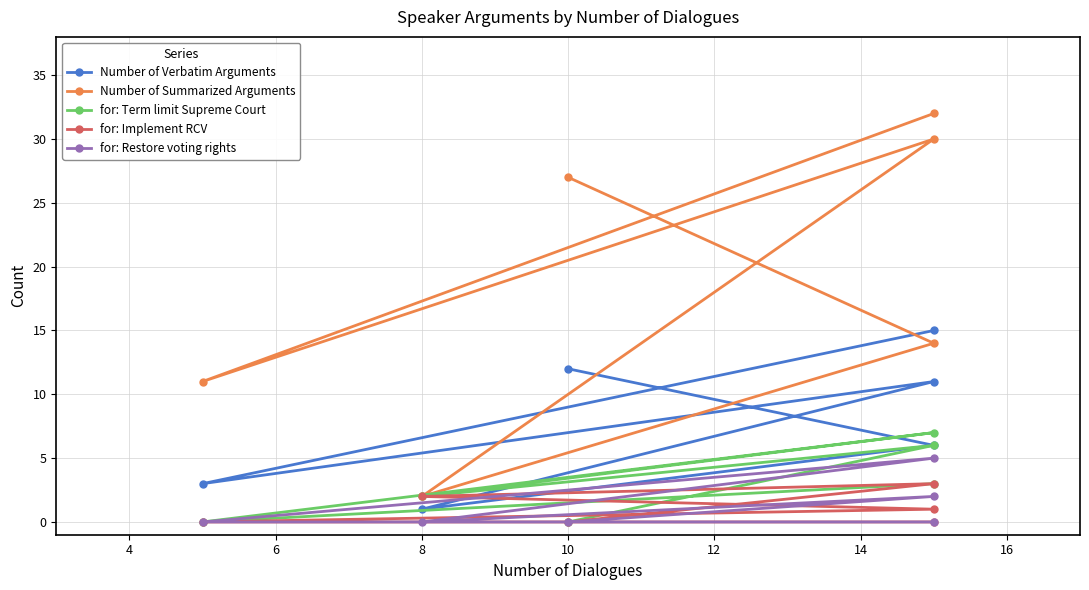

What is the value of the Number of Summarized Arguments point at the 1st from the left?

27